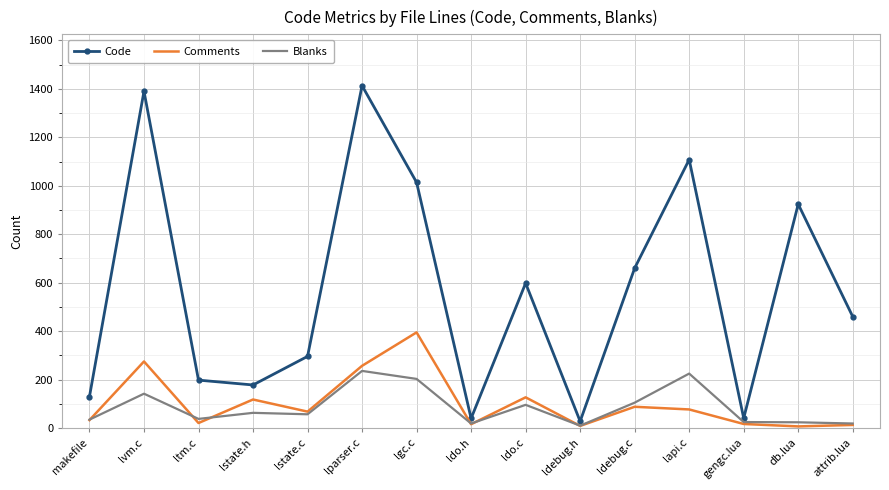

What is the sum of all Code values?

8478